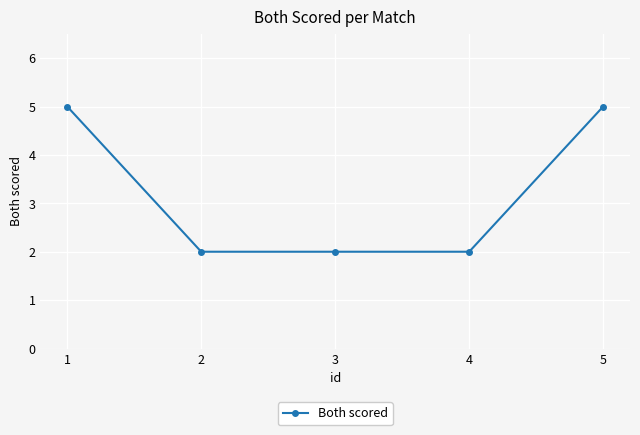

How many categories are shown in the chart?

5